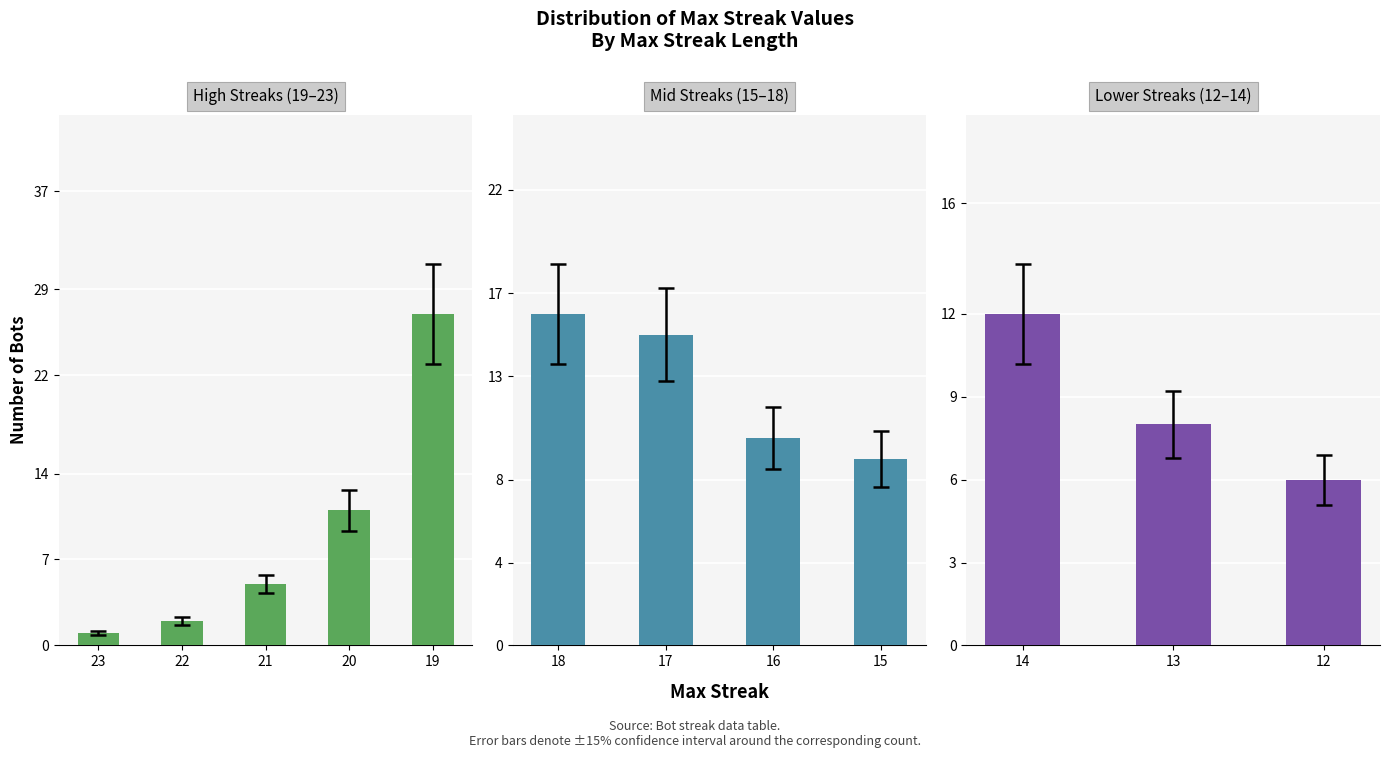

Reading right to left, list all the values displayed in this chart.

12=6	13=8	14=12	15=9	16=10	17=15	18=16	19=27	20=11	21=5	22=2	23=1